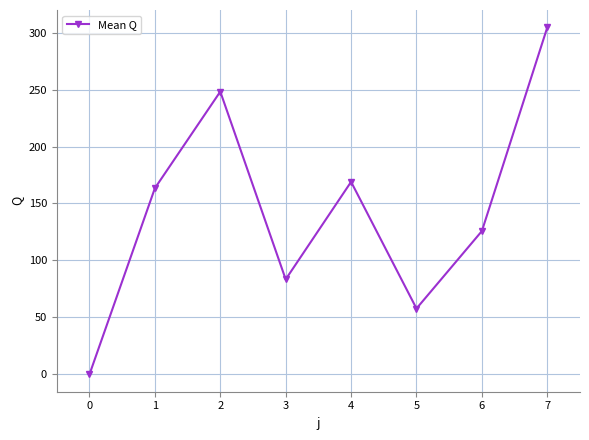

Is this an area chart (filled region under the line)?

No